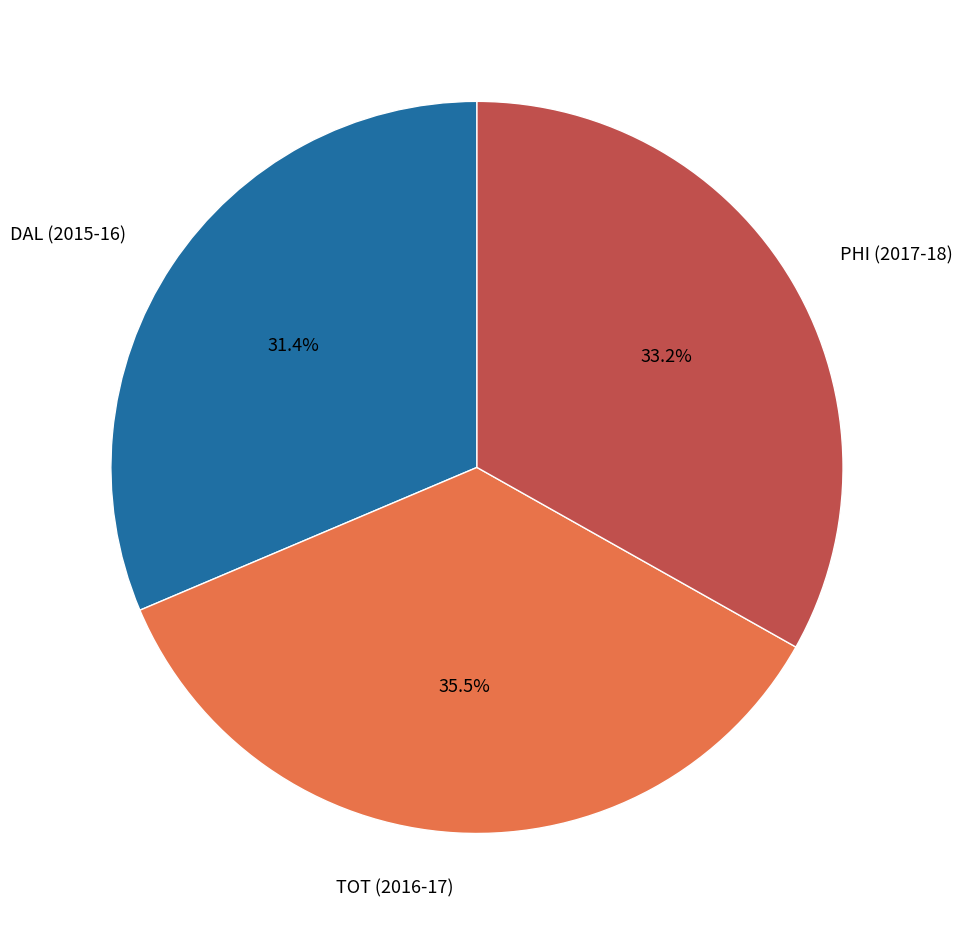

Which category has the smallest portion of the pie?

DAL (2015-16)